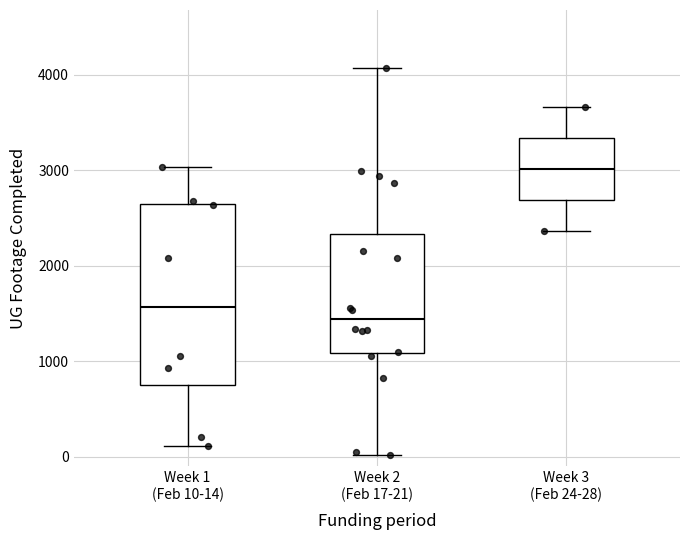

Where does the lower whisker of the box for Week 1 (Feb 10-14) end on the y-axis? The values are not printed on the chart, so give them approximately, as read against the axis.

100